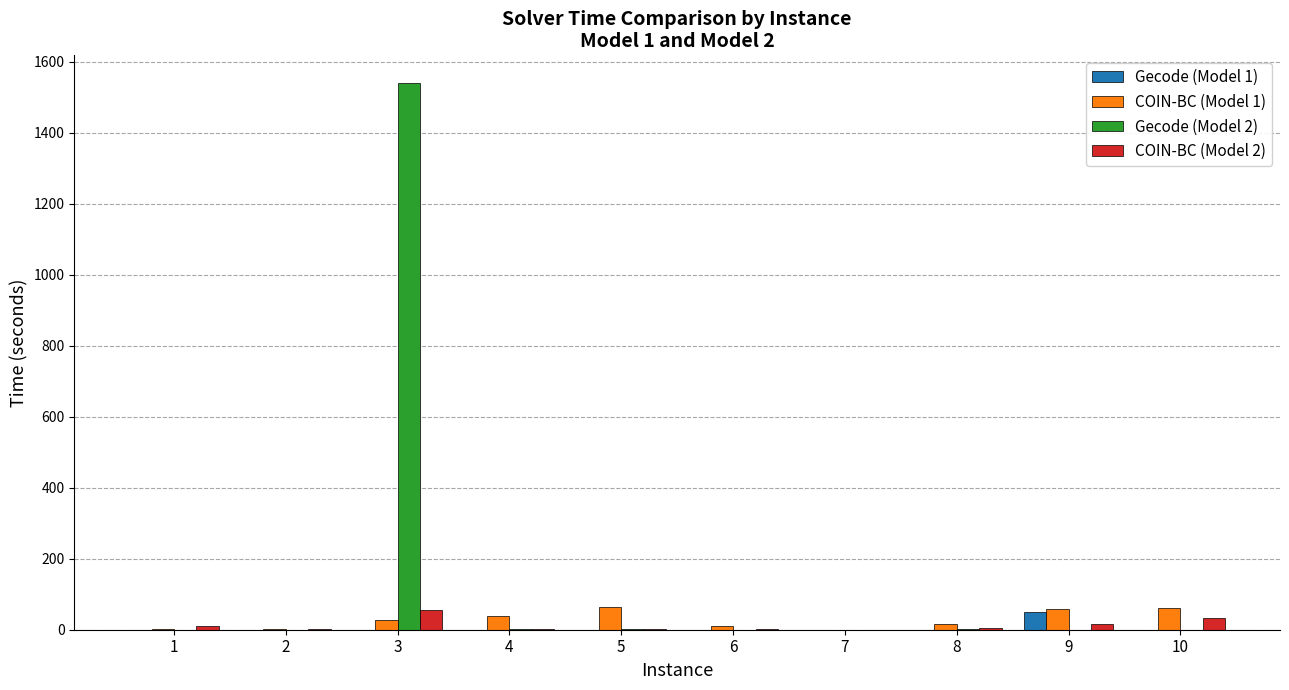

What is the maximum value shown in the chart?

1540.7